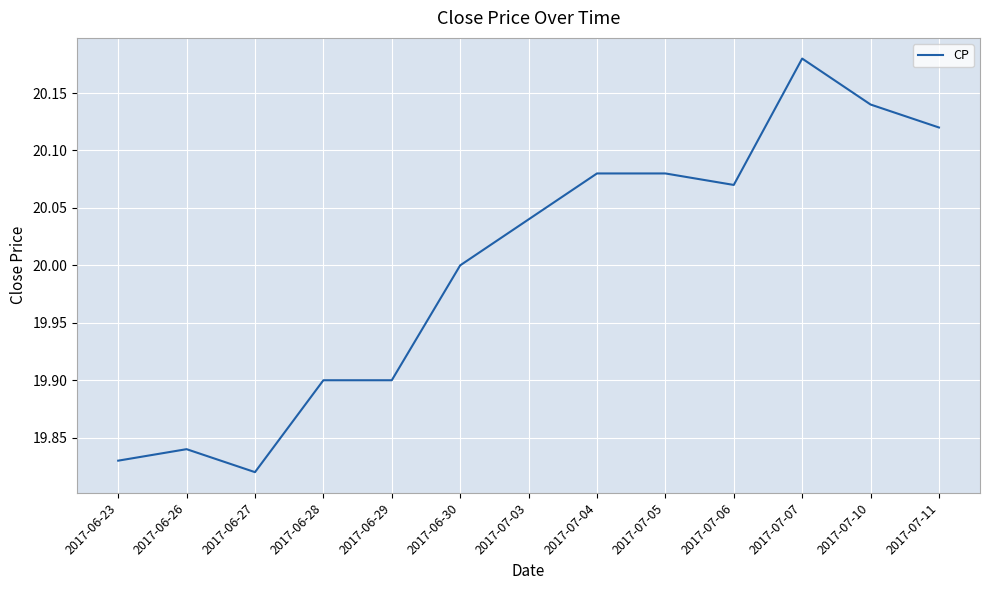

At which category does the chart reach its peak across all series?

2017-07-07